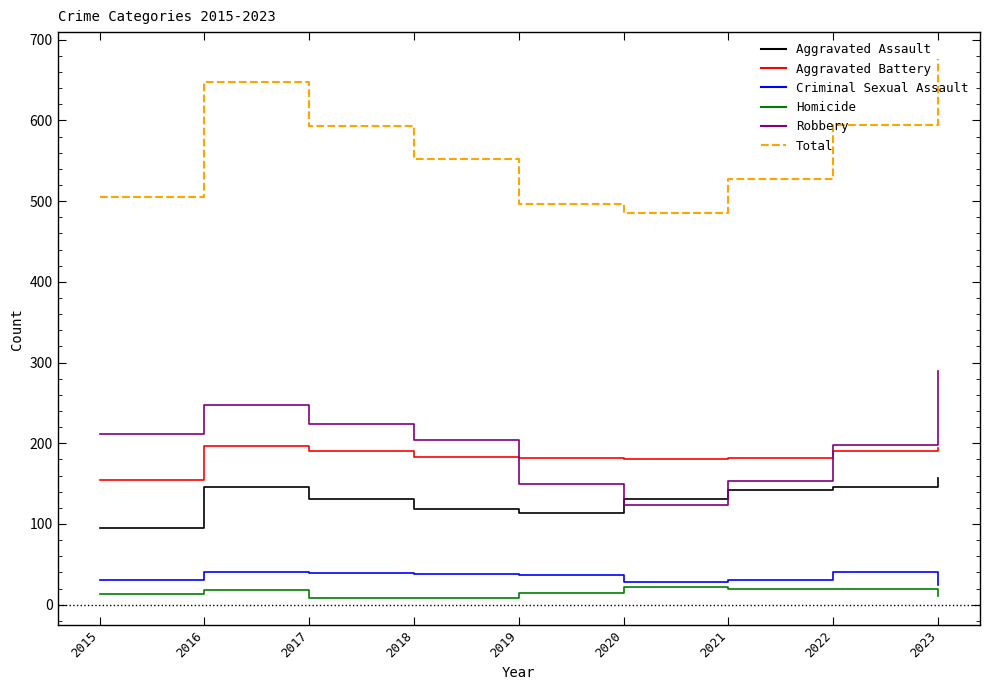

Rank the series by their maximum value, from lowest to highest.

Homicide, Criminal Sexual Assault, Aggravated Assault, Aggravated Battery, Robbery, Total